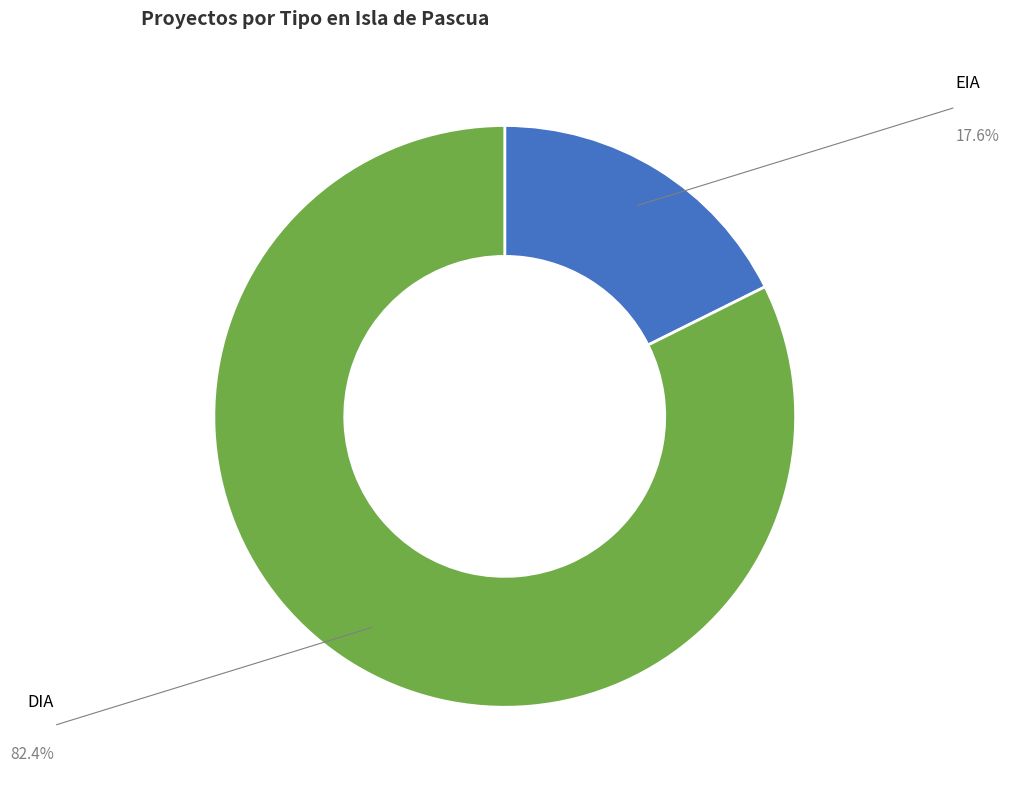

Is there a majority slice in this chart?

Yes